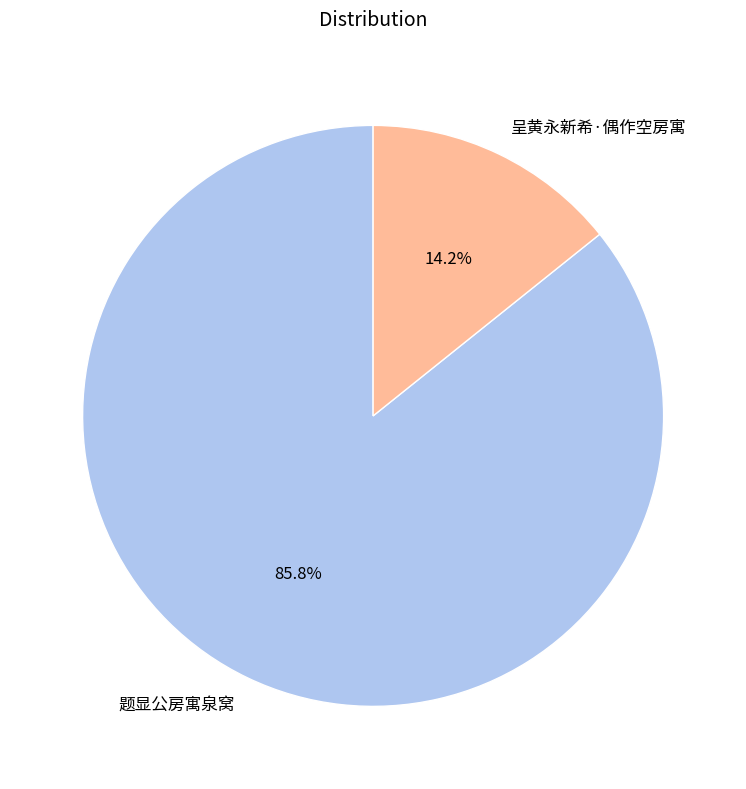

Rank the categories by value from lowest to highest.

呈黄永新希·偶作空房寓, 题显公房寓泉窝